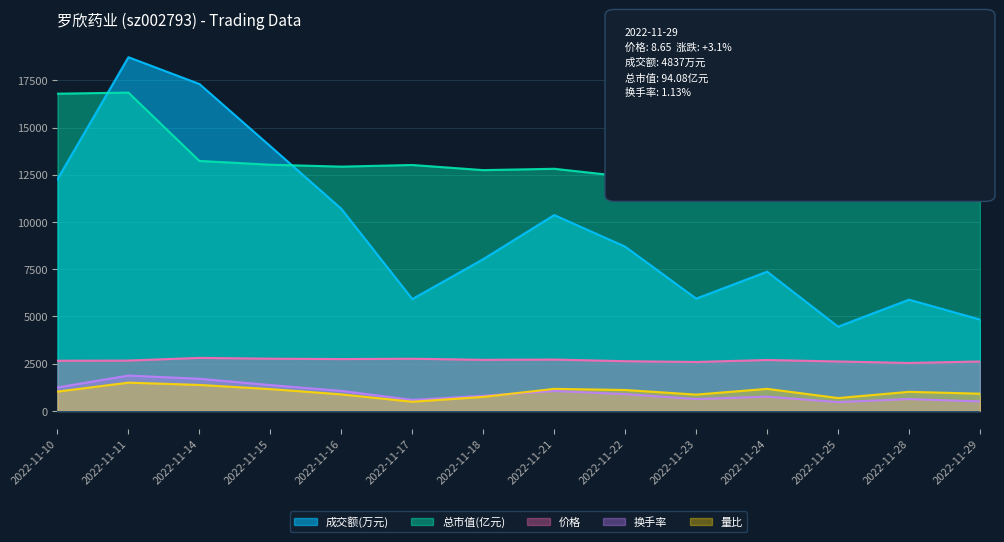

Rank the series at 2022-11-14 from highest to lowest value.

成交额(万元), 总市值(亿元), 价格, 换手率, 量比